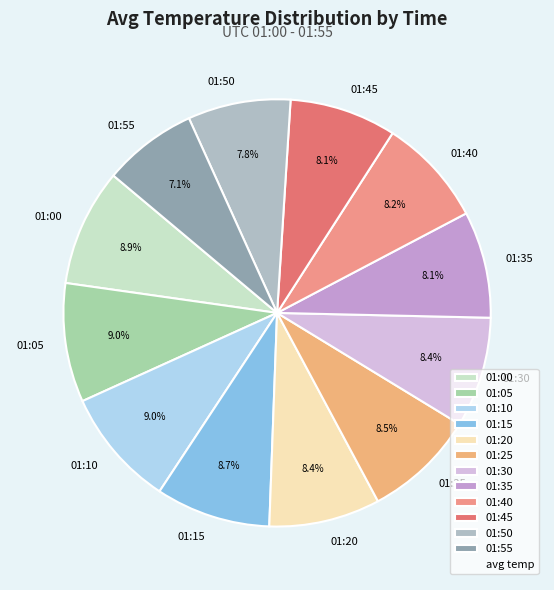

What is the ratio of the value at 01:30 to the value at 01:55?

1.2